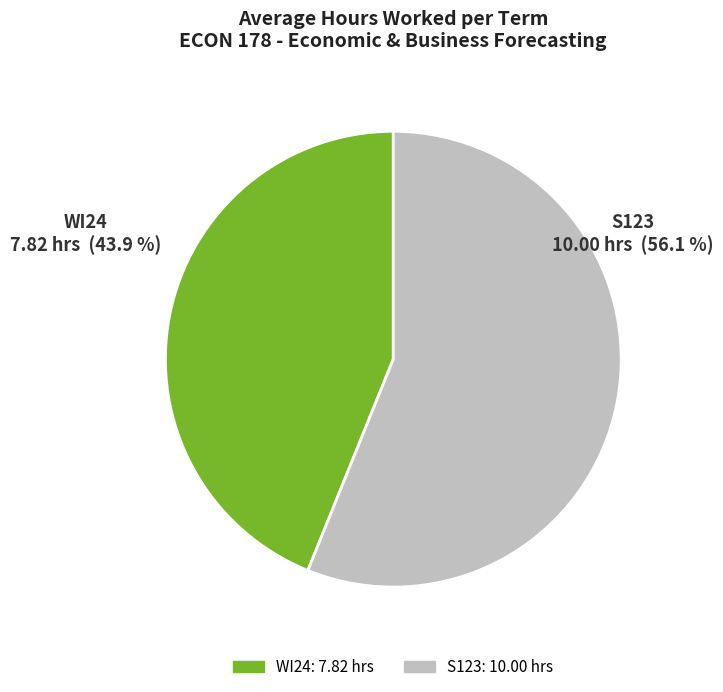

What is the smallest slice in the pie chart?

WI24